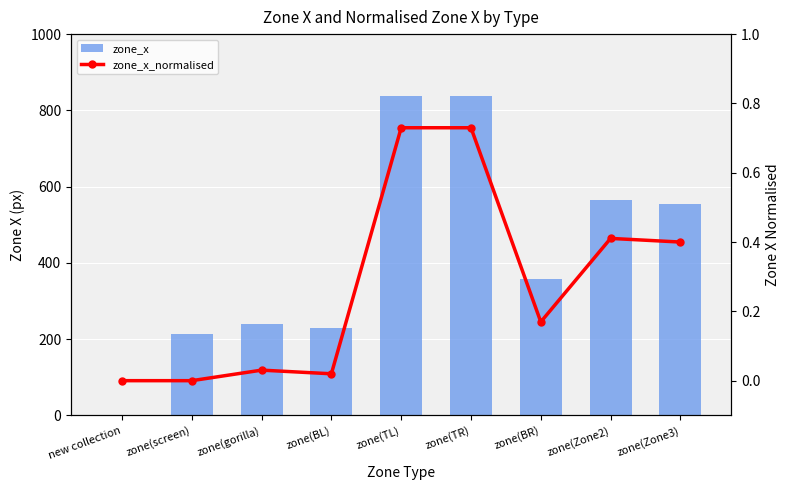

Are the bars grouped side by side (vs. stacked)?

Yes